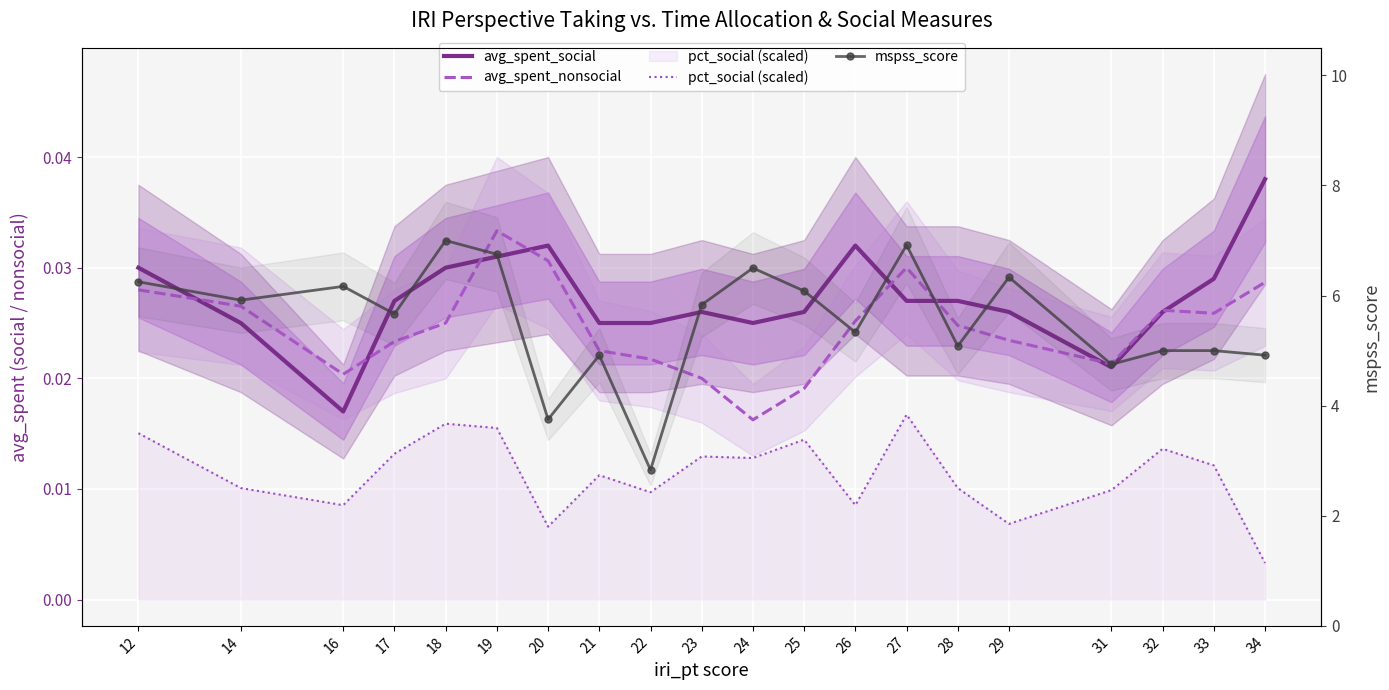

At which category does avg_spent_nonsocial reach its first local valley?

16